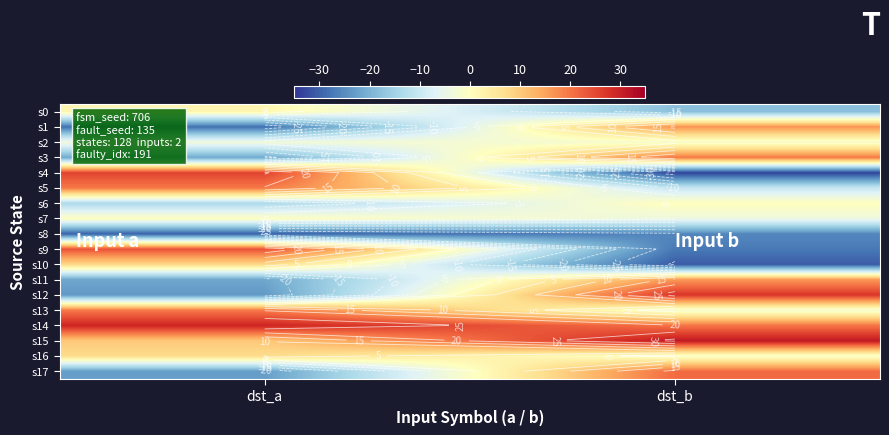

Which series has the widest spread of values?

s4